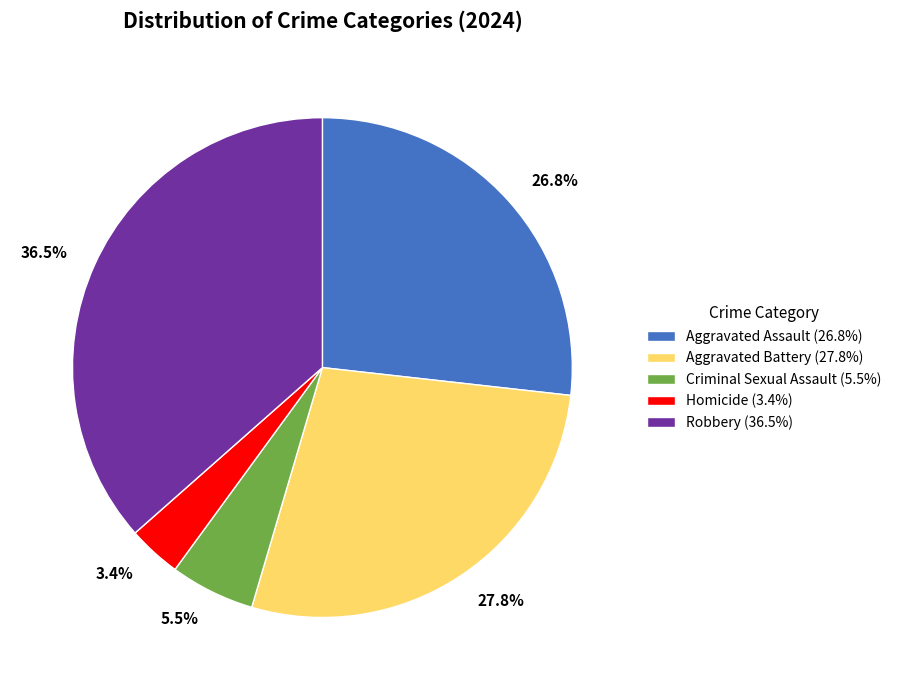

To the nearest percent, what is the difference between the Aggravated Assault and Aggravated Battery slice percentages?

1%